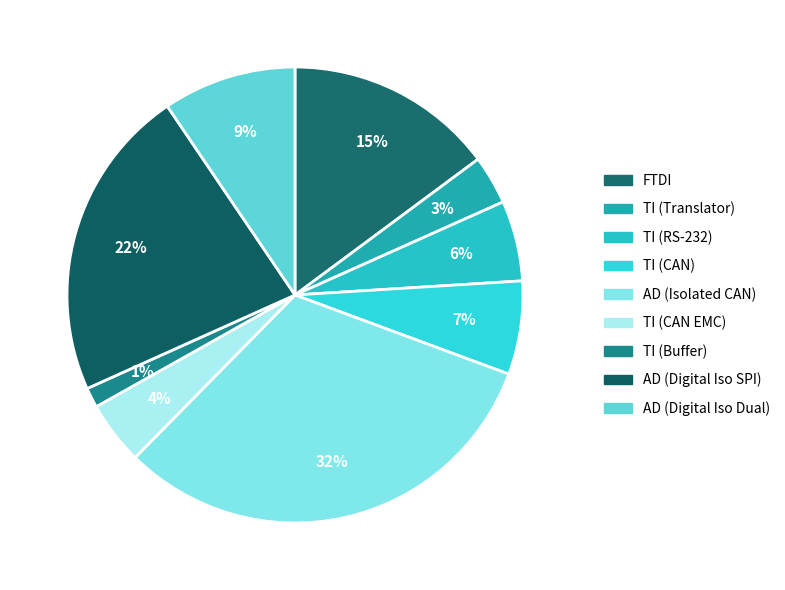

How many segments does this pie chart have?

9